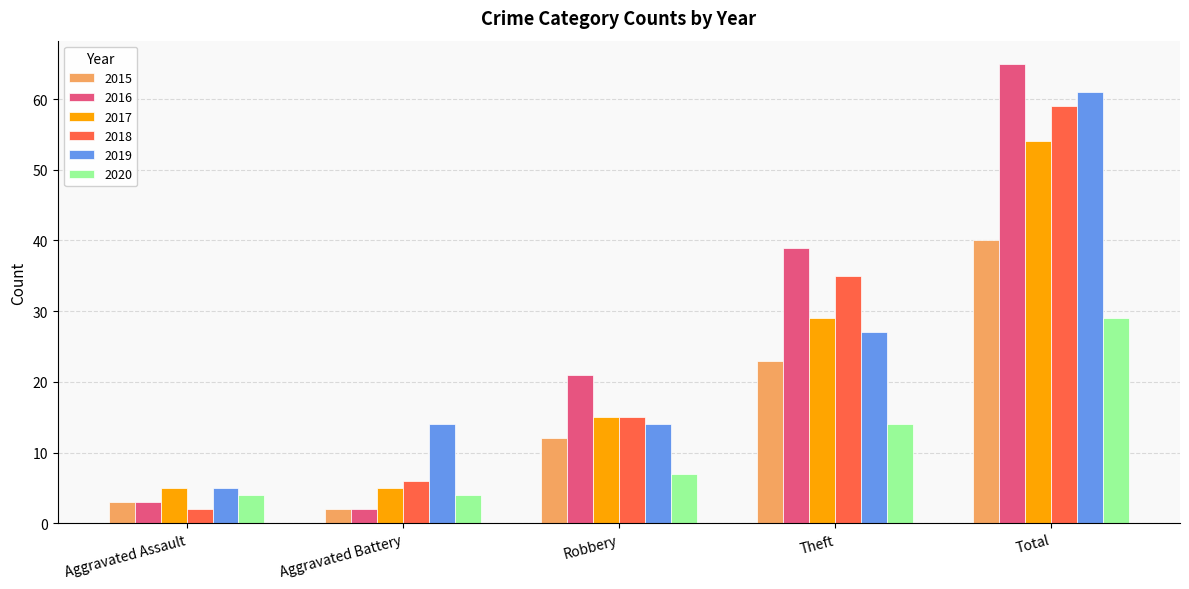

At which category is the sum across all series the highest?

Total